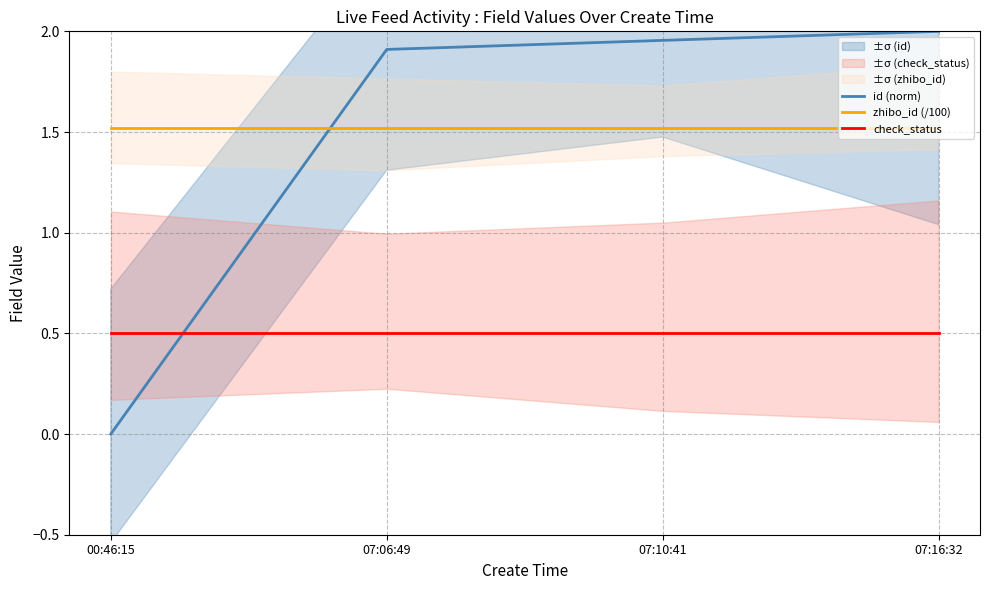

What position from the left is 07:06:49?

2